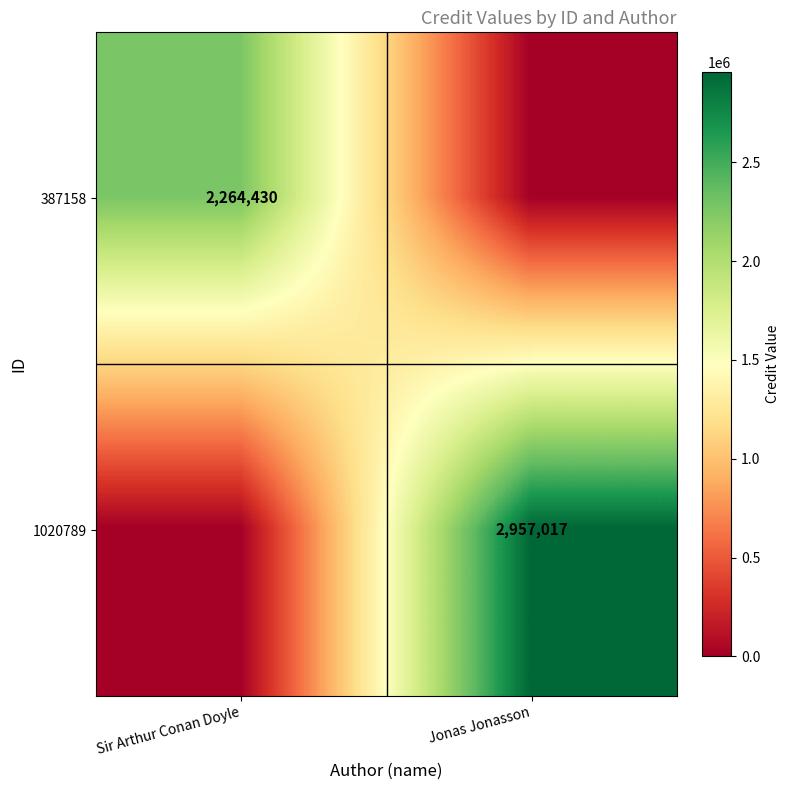

The value of 387158 at Sir Arthur Conan Doyle is 3124670. True or false?

False